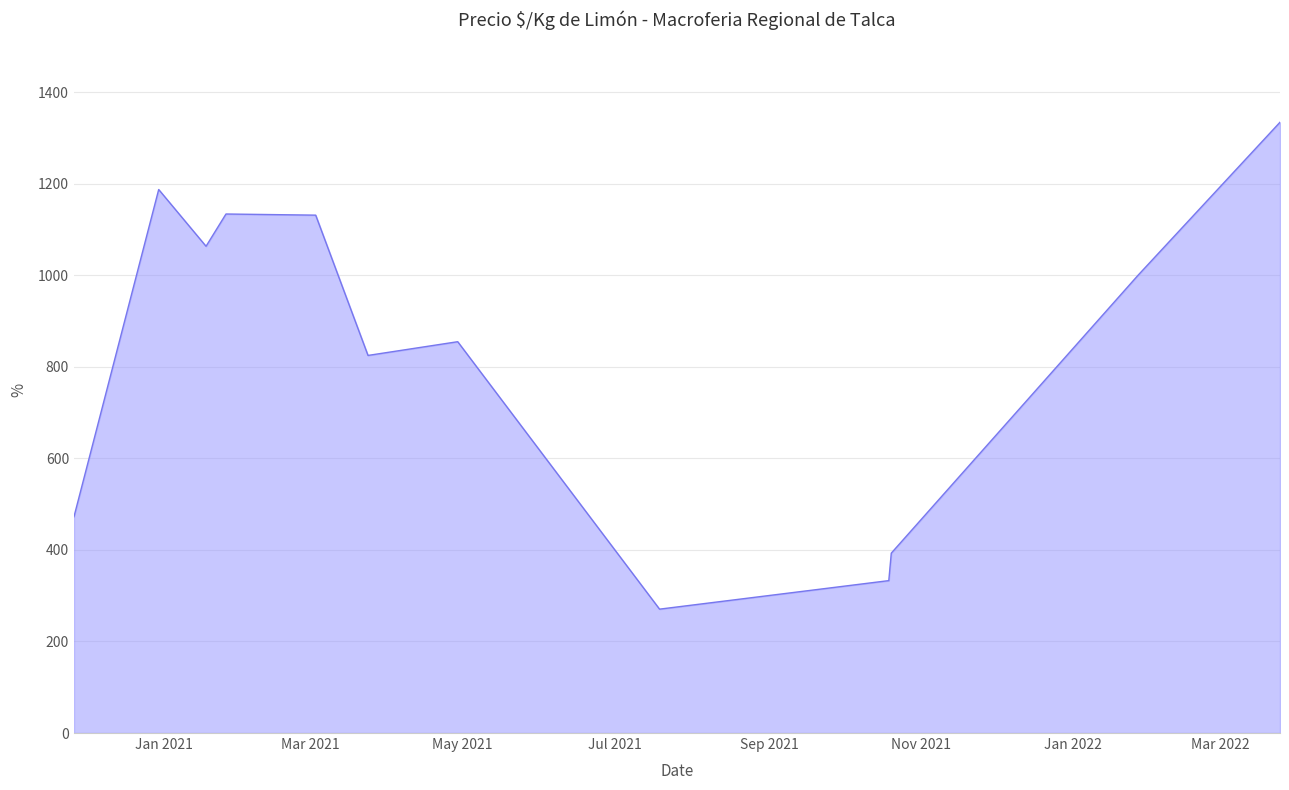

What is the maximum value shown in the chart?

1334.5